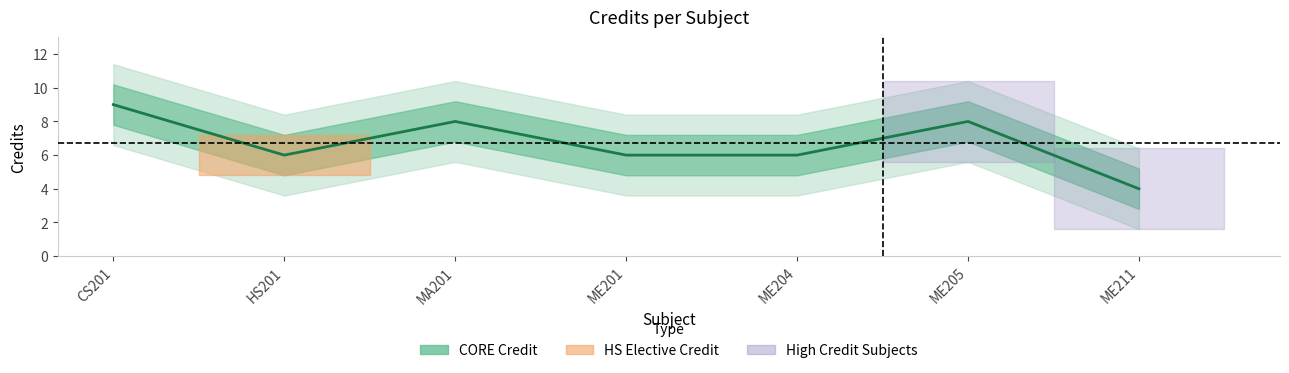

Read the value at HS201.

6